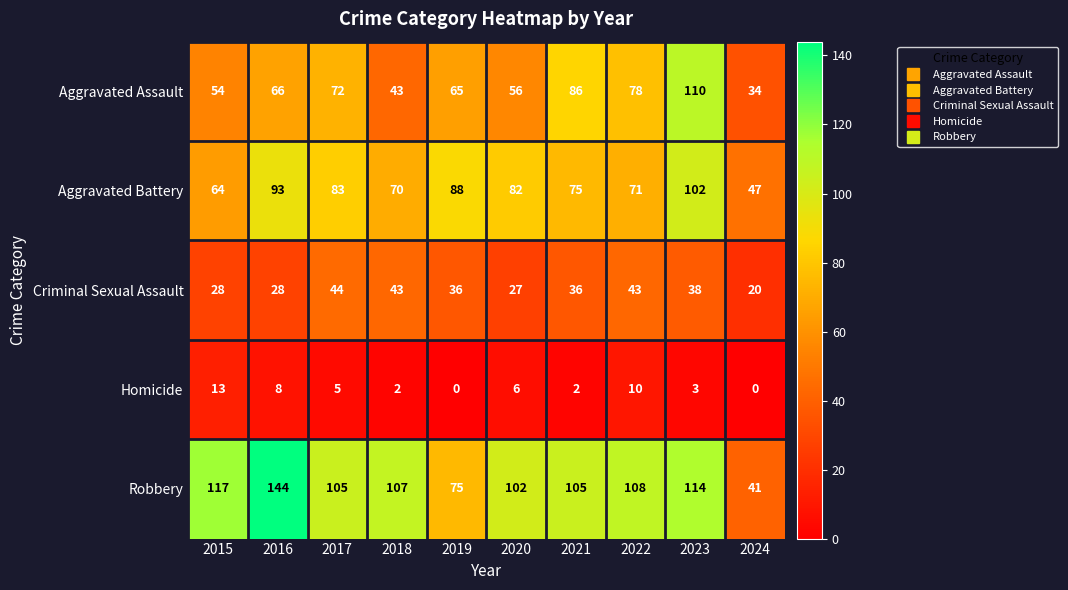

At which label does Aggravated Assault reach its minimum?

2024